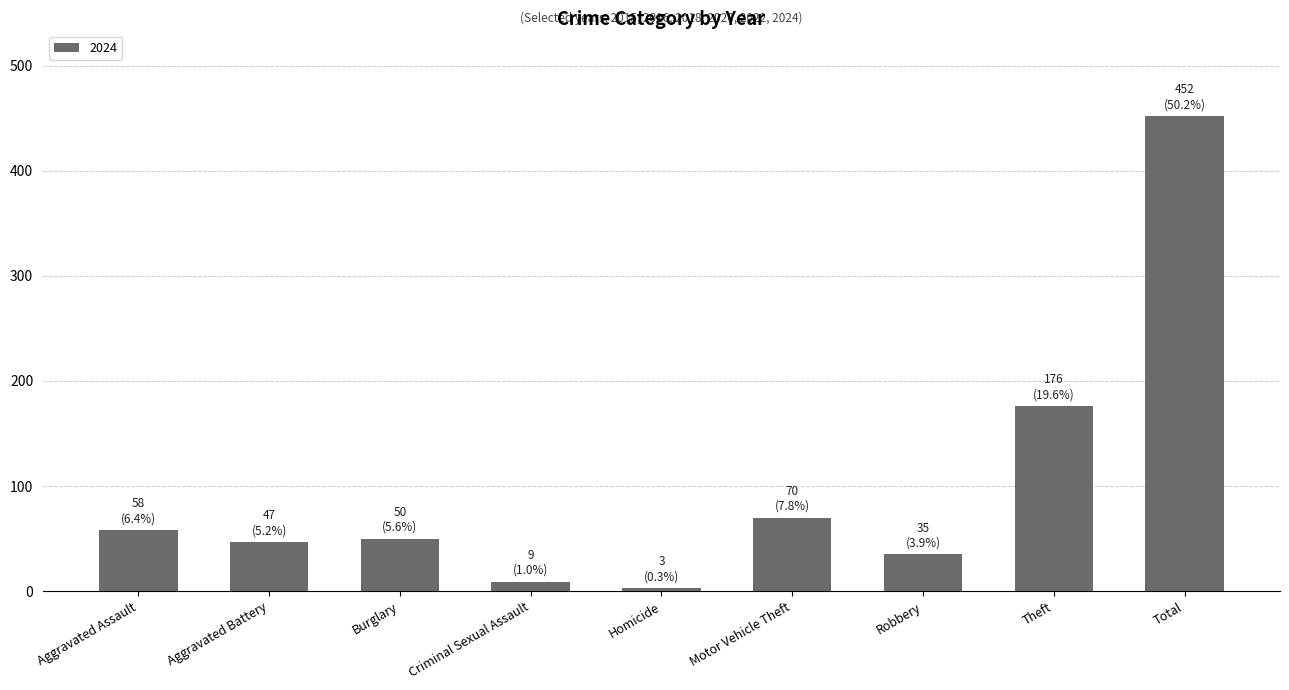

Reading left to right, list all the values displayed in this chart.

58	47	50	9	3	70	35	176	452